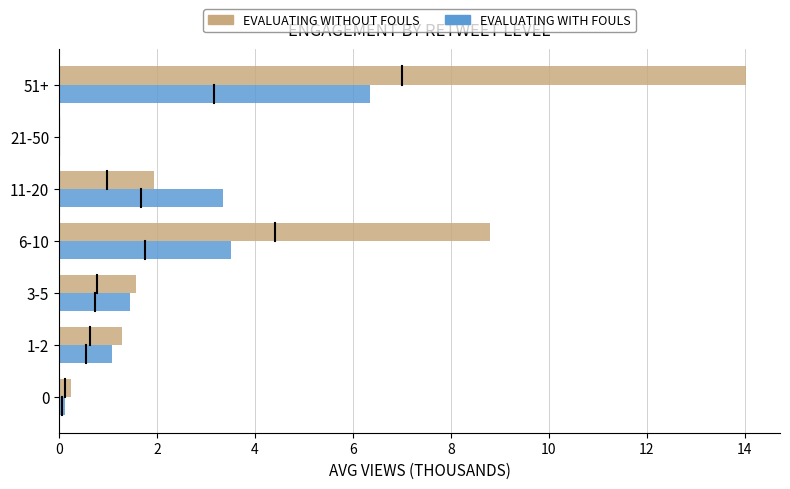

Between 3-5 and 51+, which series saw the biggest shift?

EVALUATING WITHOUT FOULS